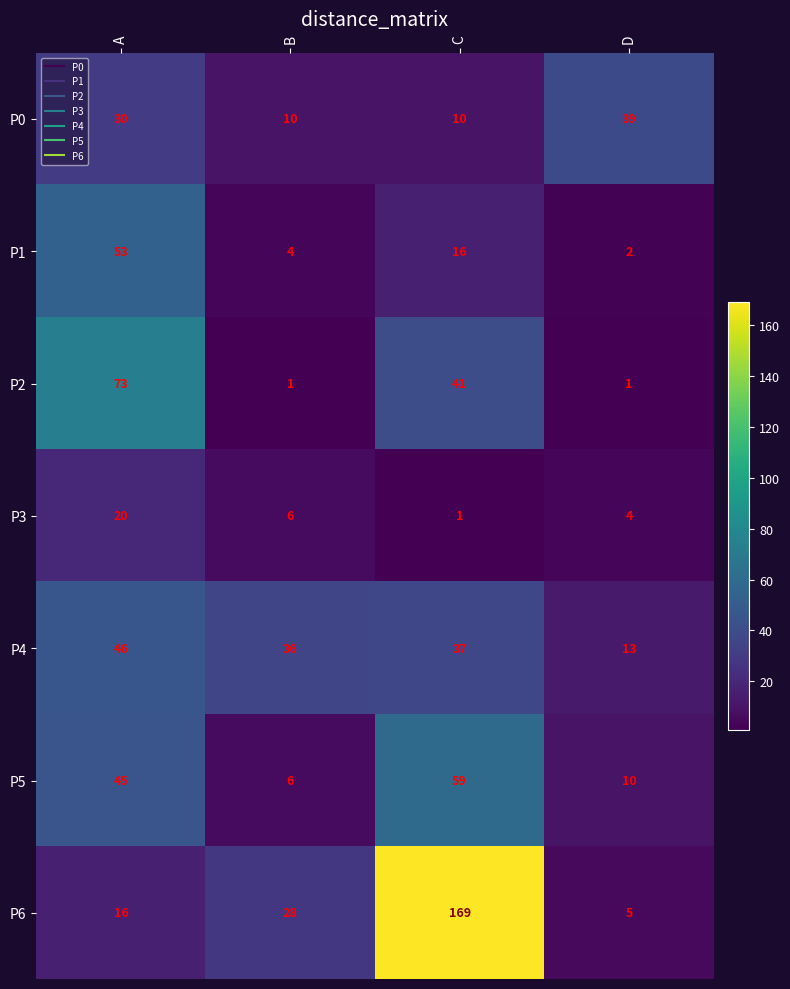

What is the difference between the highest and lowest values at C?

168